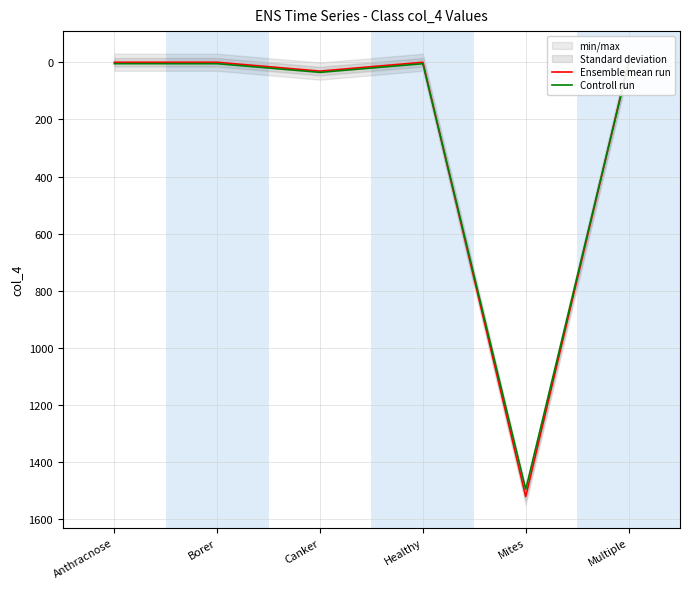

At which category does Controll run reach its first local valley?

Healthy